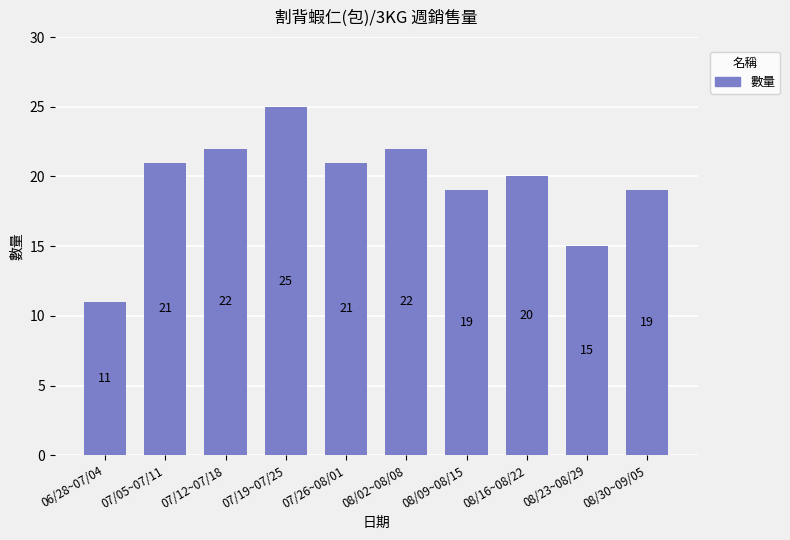

Is it true that the value at 06/28~07/04 is 11?

True